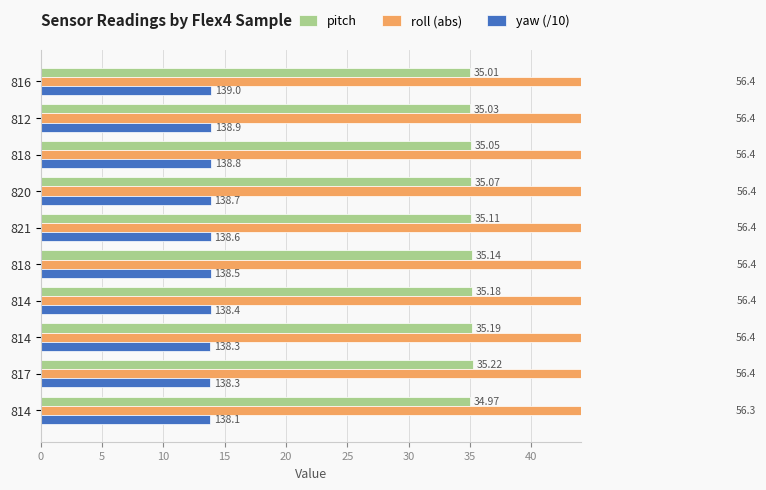

What is the average value of the roll (abs) series?

56.4